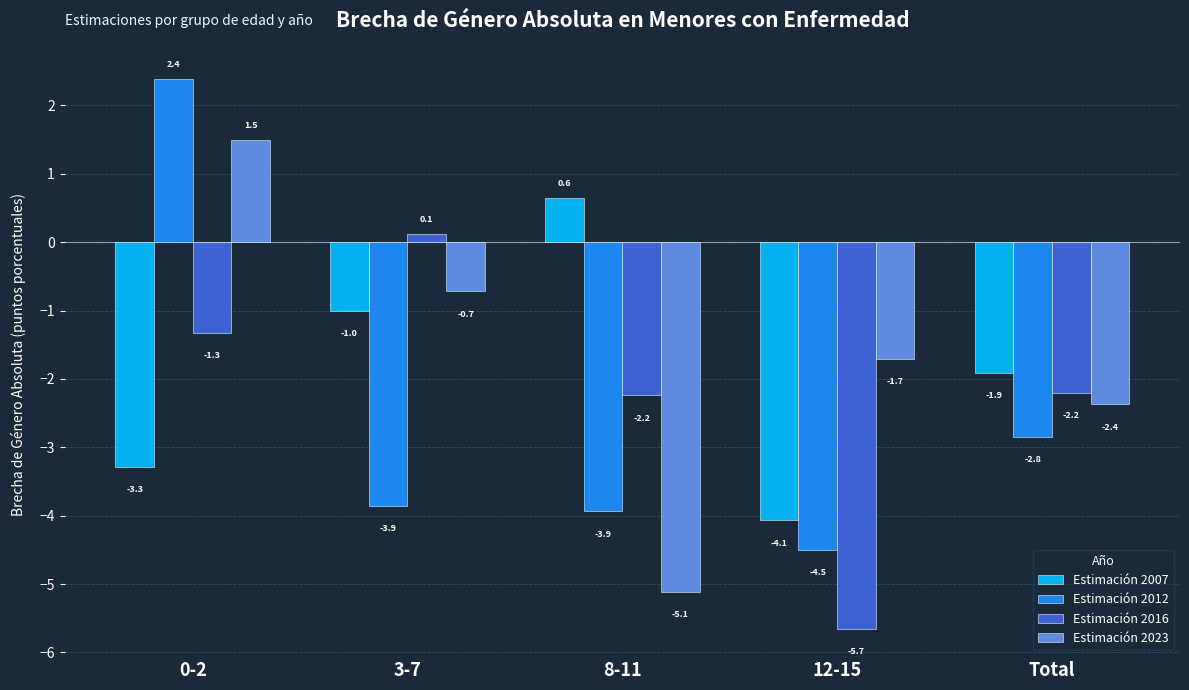

How many data points in Estimación 2023 are less than -1?

3